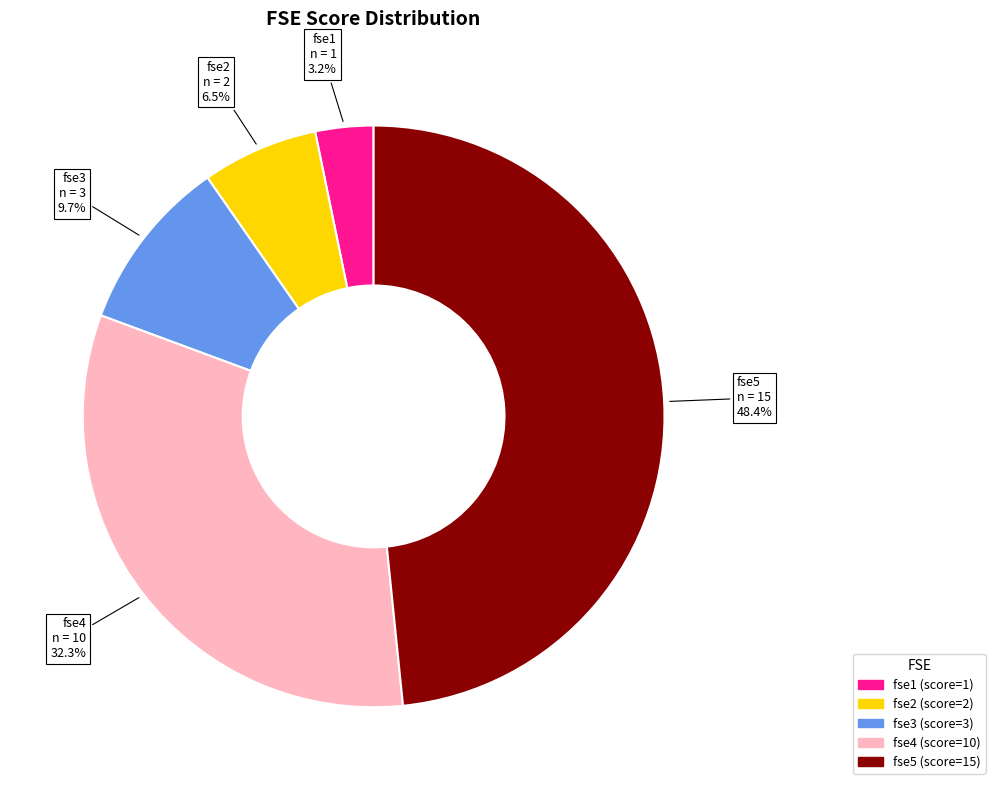

To the nearest percent, what is the difference between the fse4 and fse5 slice percentages?

16%